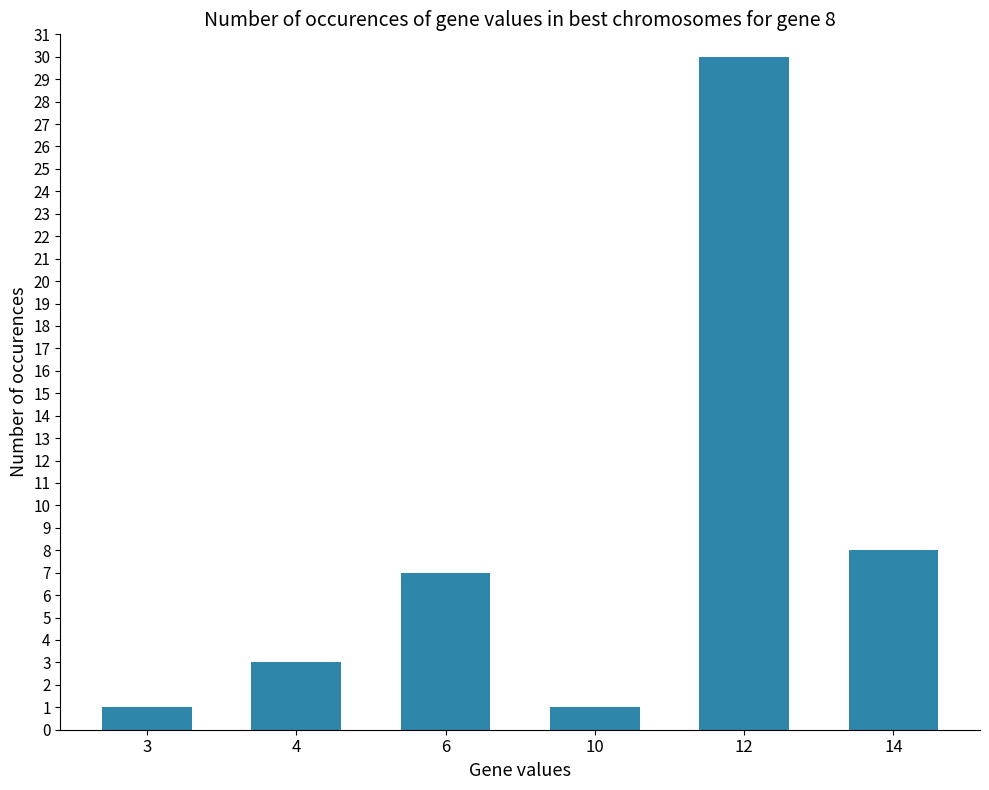

What is the greatest value displayed?

30